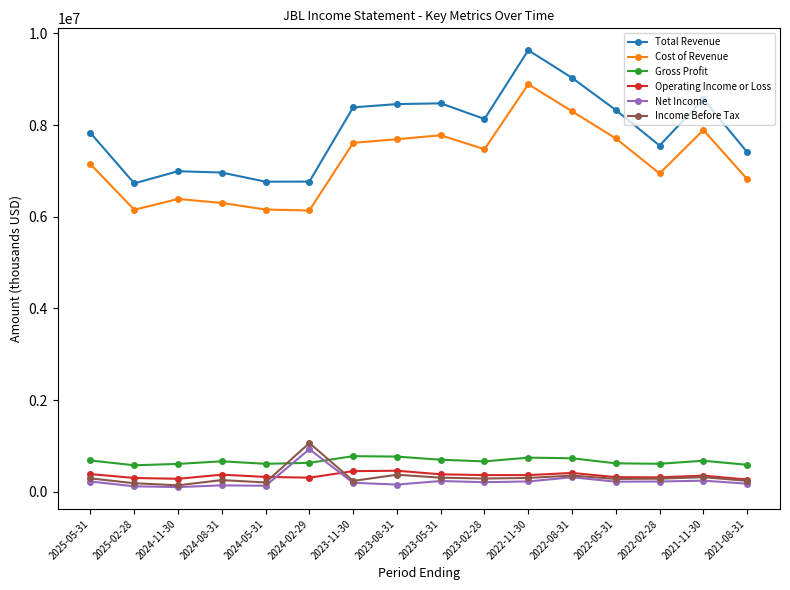

How many series are shown in this chart?

6